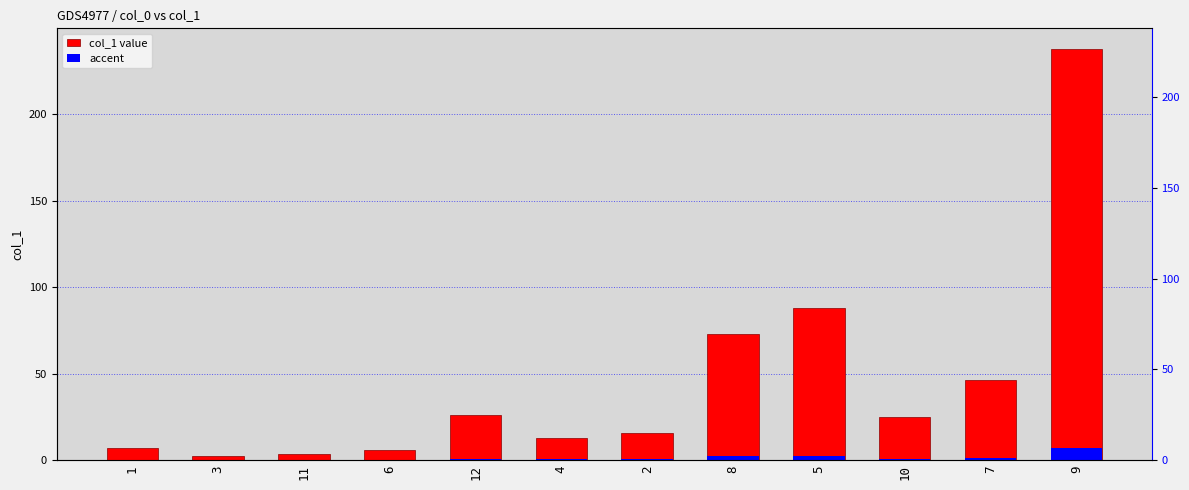

At how many categories does at least one series exceed 119?

1